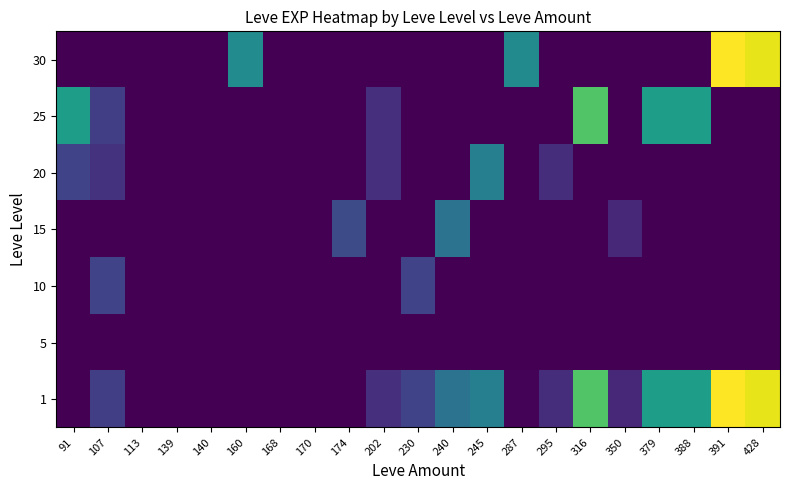

Rank the series by their maximum value, from highest to lowest.

1, 30, 25, 20, 15, 10, 5